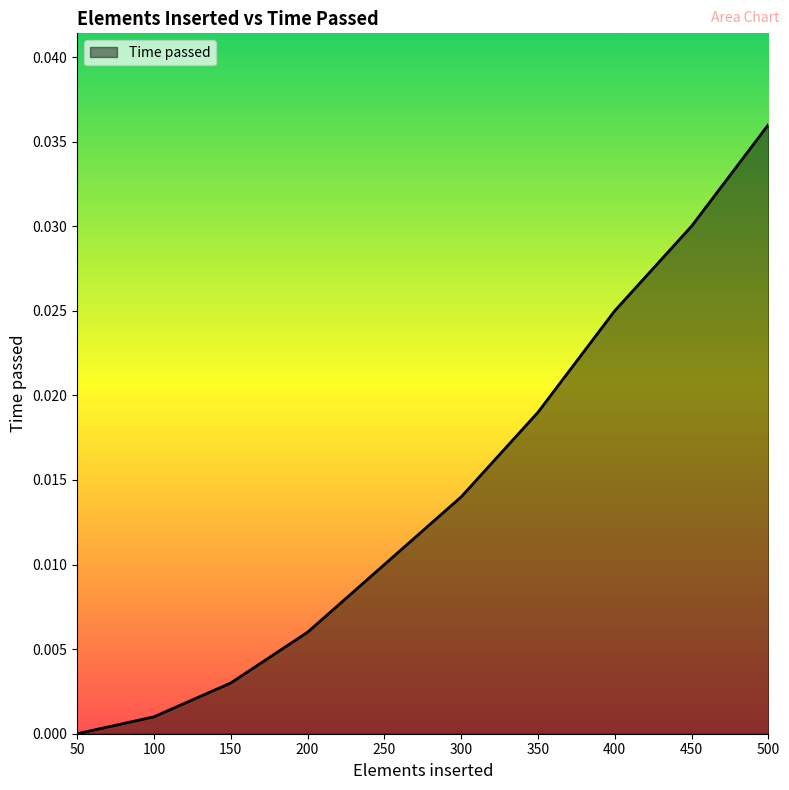

Is it true that the value at 350 is 0.0?

True